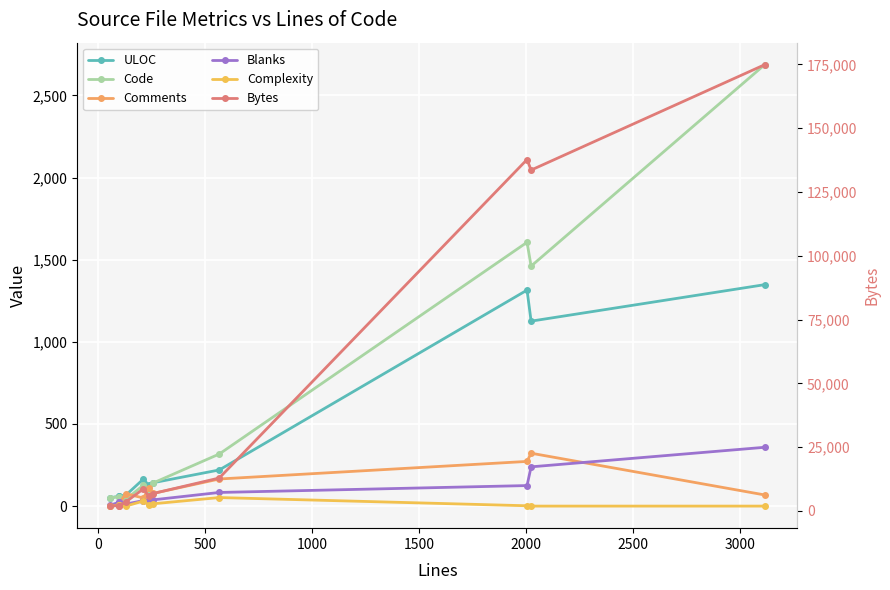

Rank the series by their maximum value, from highest to lowest.

Bytes, Code, ULOC, Blanks, Comments, Complexity